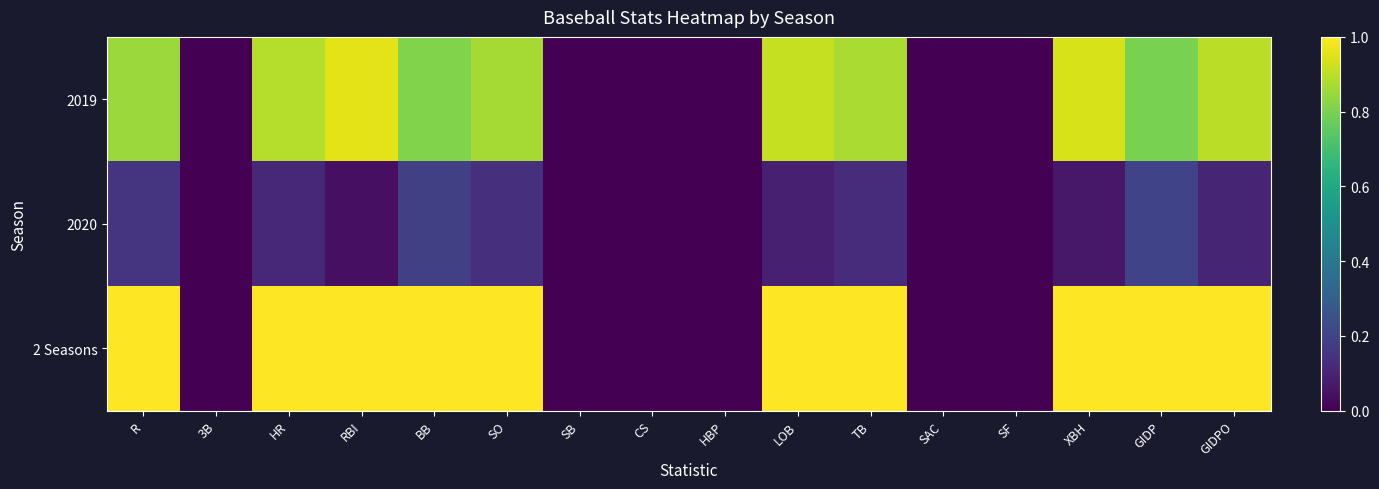

At which category does the chart reach its minimum across all series?

3B